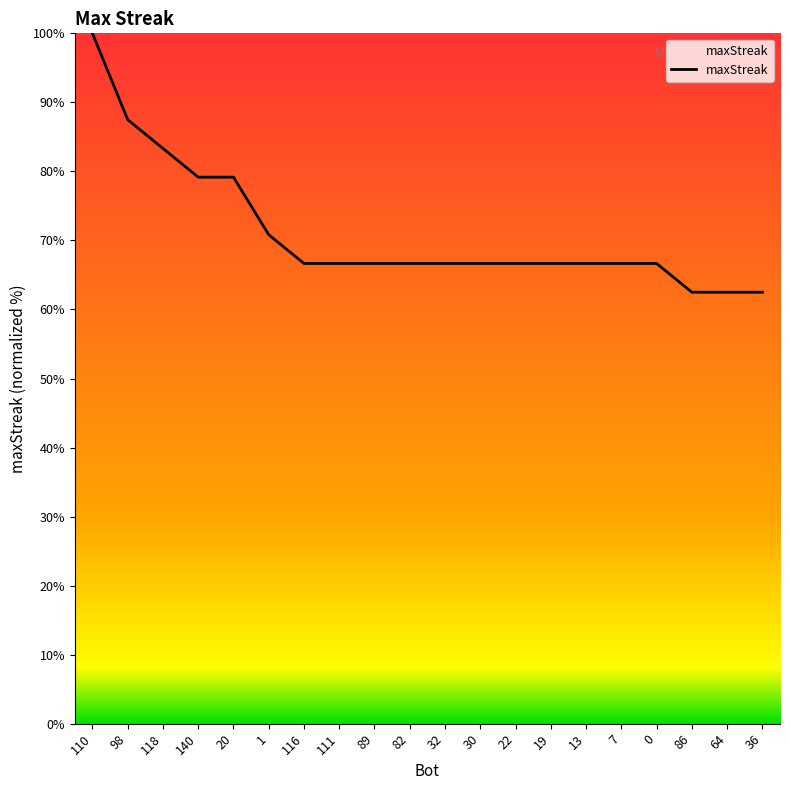

What is the difference between the second highest and minimum values?

25.0